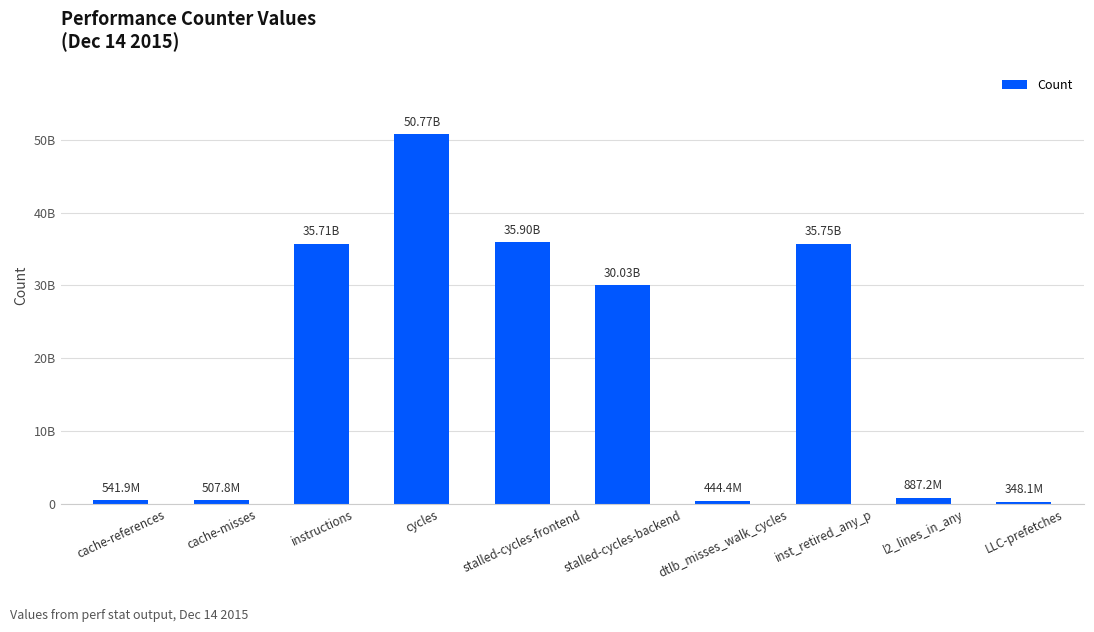

Does the chart contain stacked bars?

No